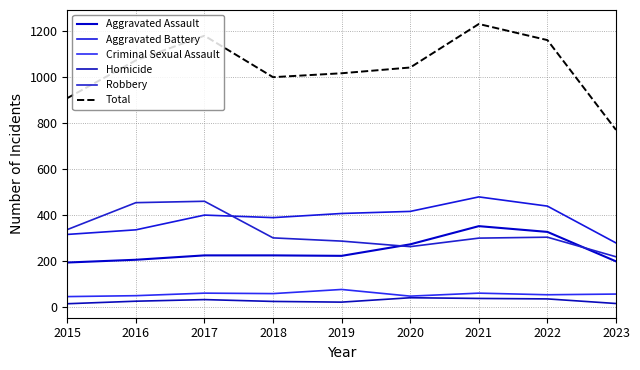

Which label corresponds to the largest value in the chart?

2021